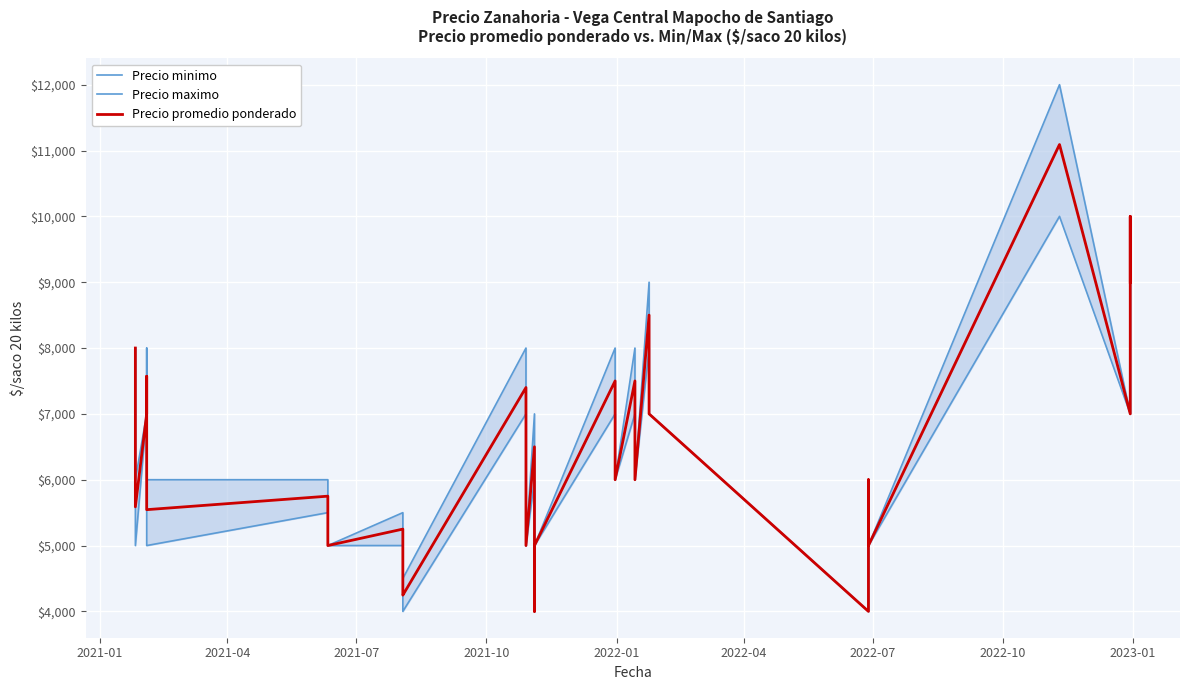

In Precio promedio ponderado, how many points are lower than both neighbors (excluding endpoints)?

8